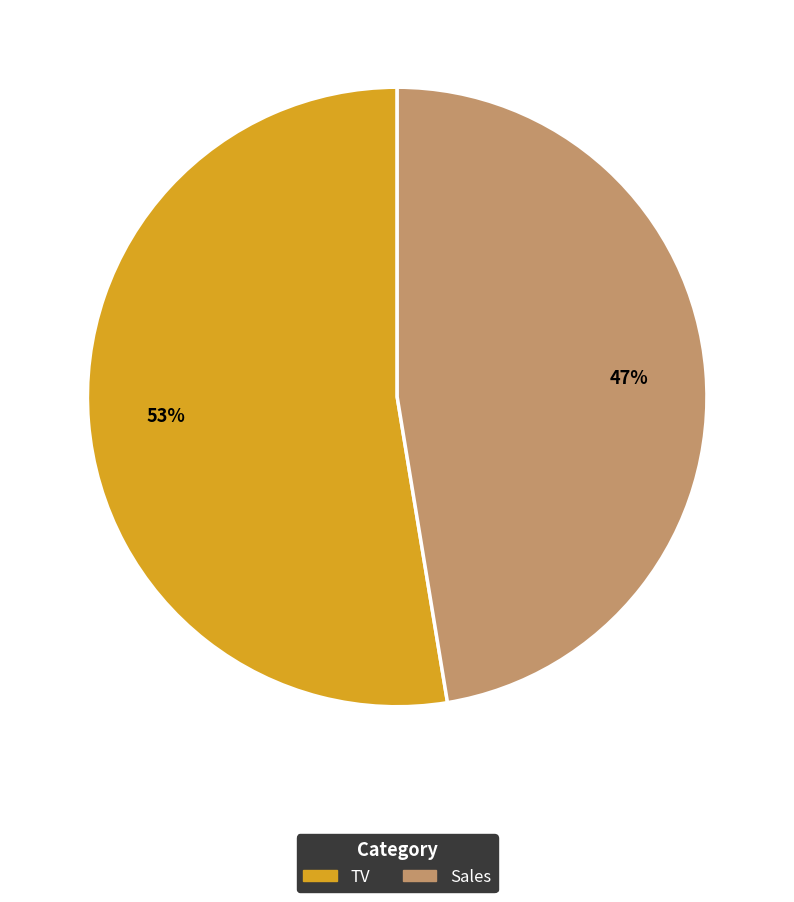

Which category has the smallest portion of the pie?

Sales